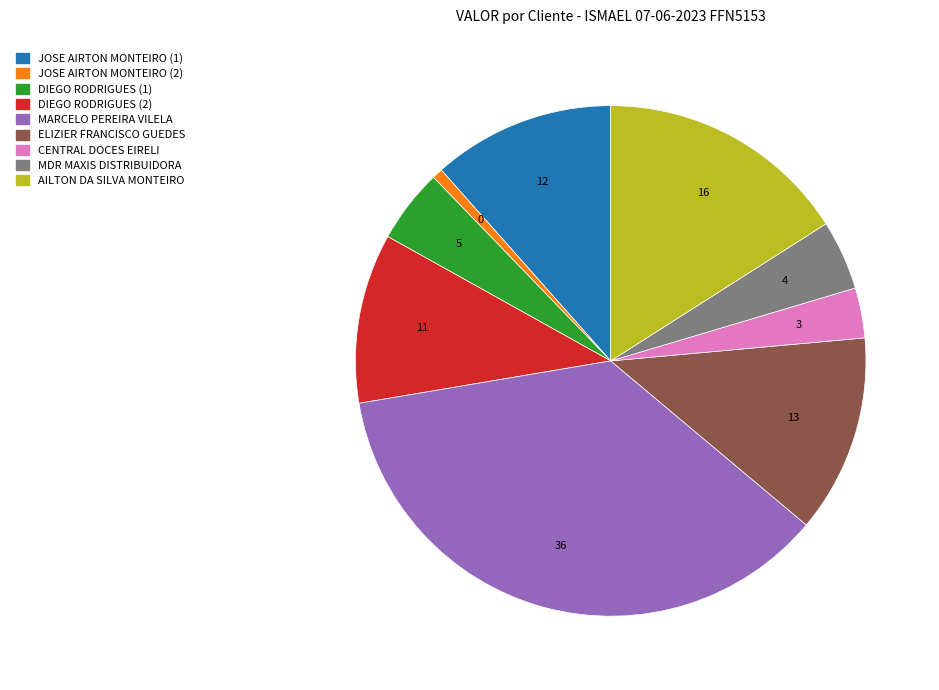

True or false: DIEGO RODRIGUES (2) accounts for 16% of the total.

False